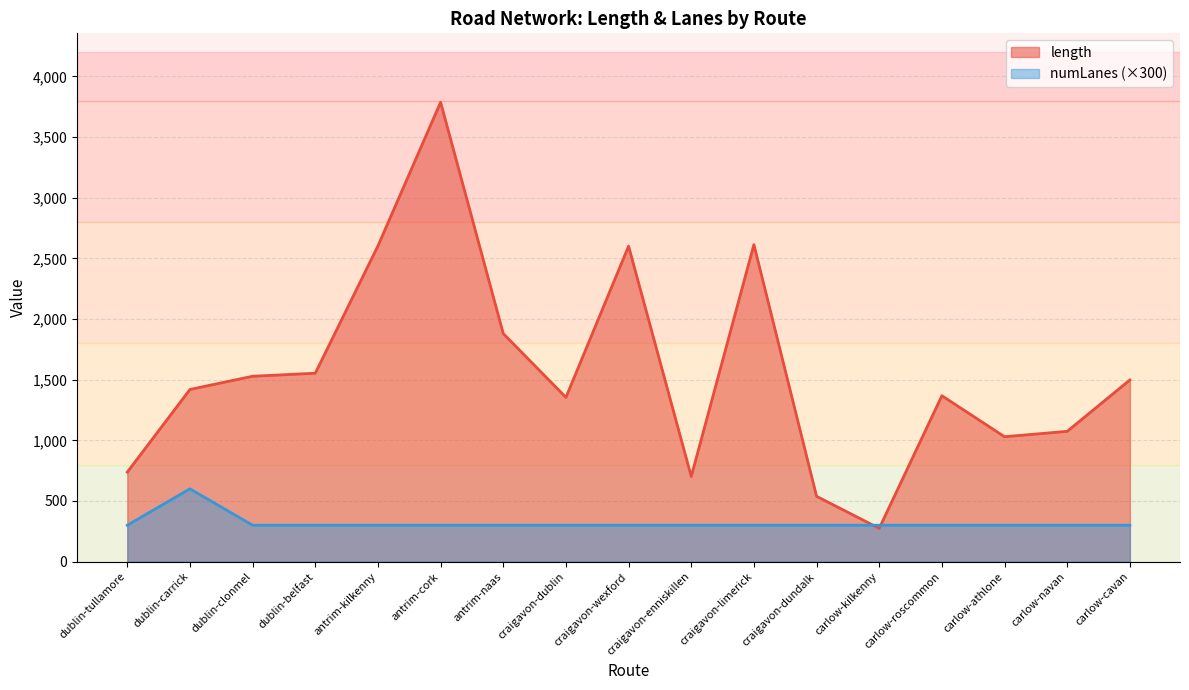

Is it true that length equals 378.4 at carlow-kilkenny?

False